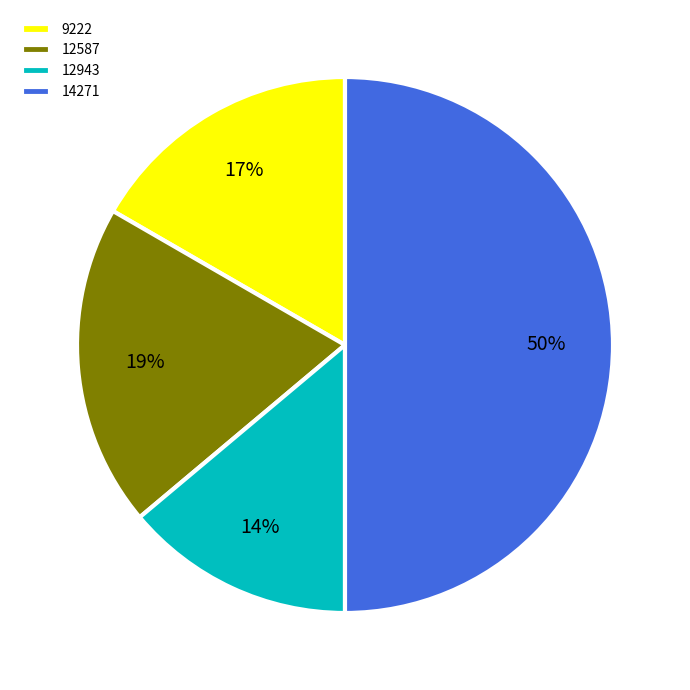

Count the number of slices in the pie.

4